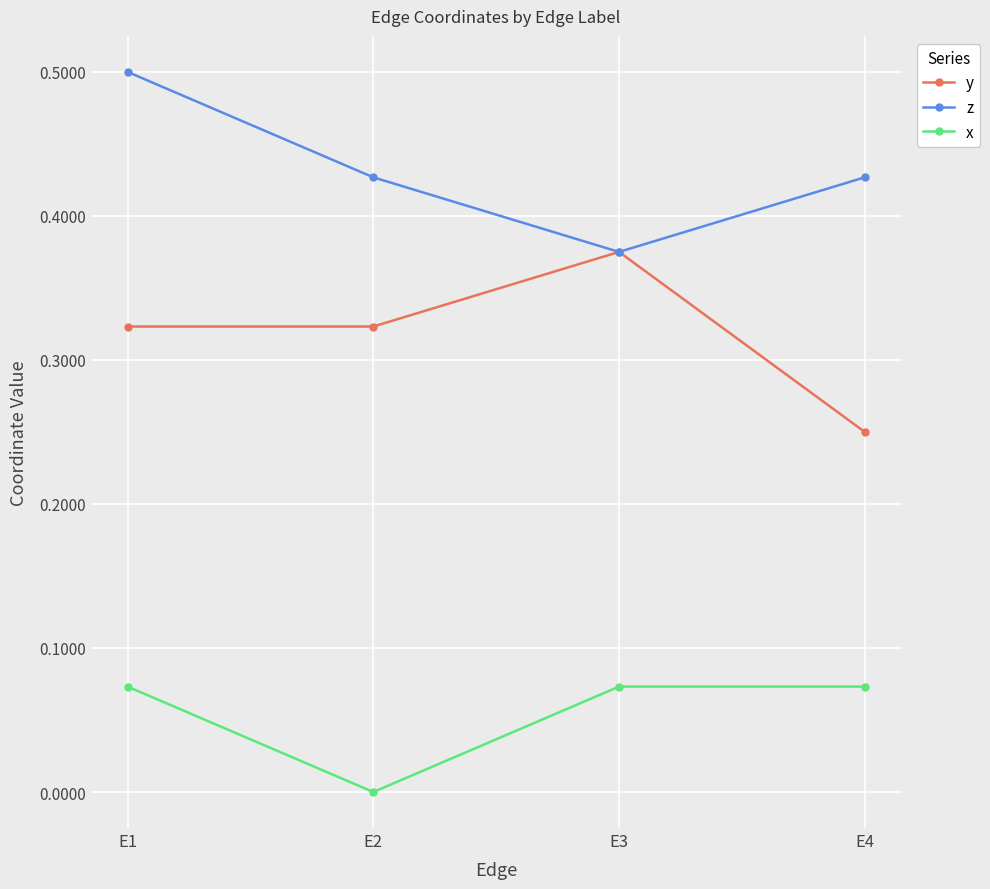

Which series has the largest total across all categories?

z